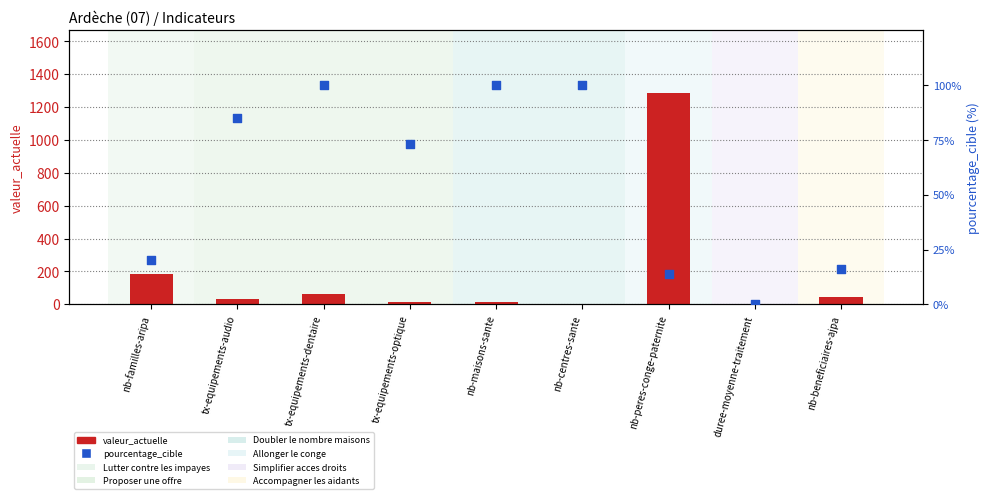

Which series has the largest total across all categories?

valeur_actuelle